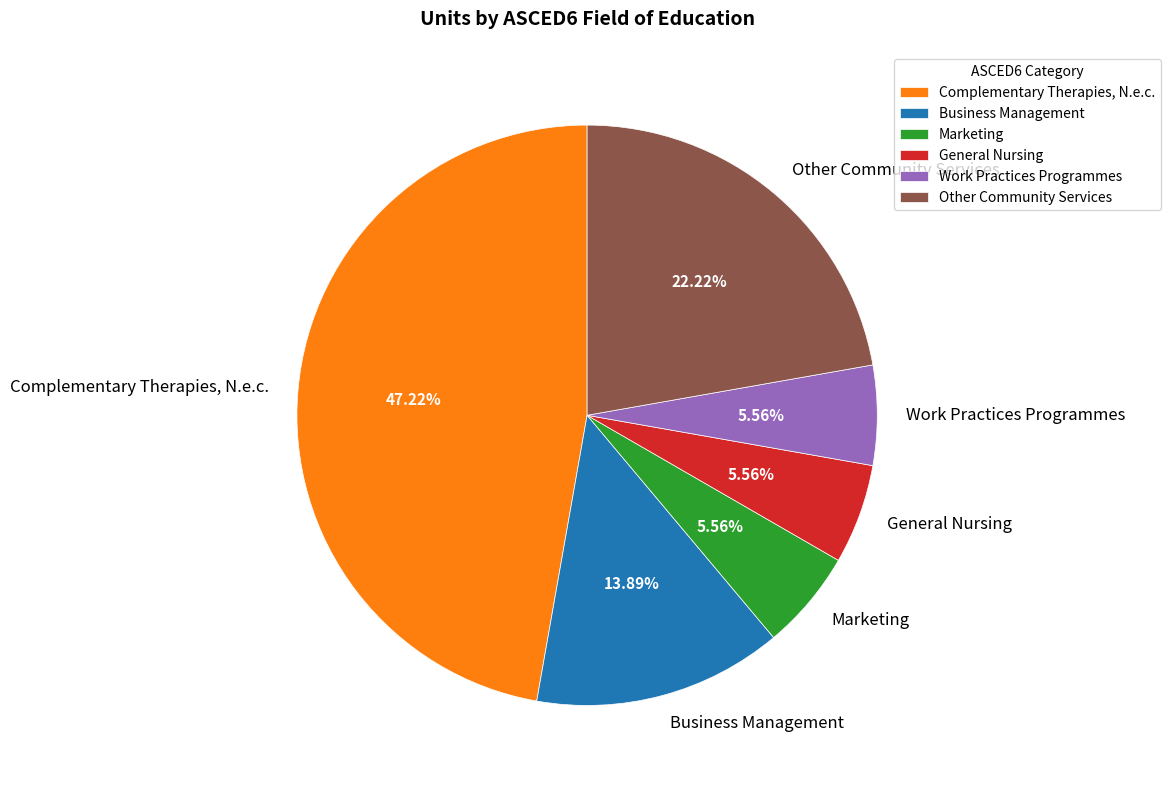

What is the largest slice in the pie chart?

Complementary Therapies, N.e.c.